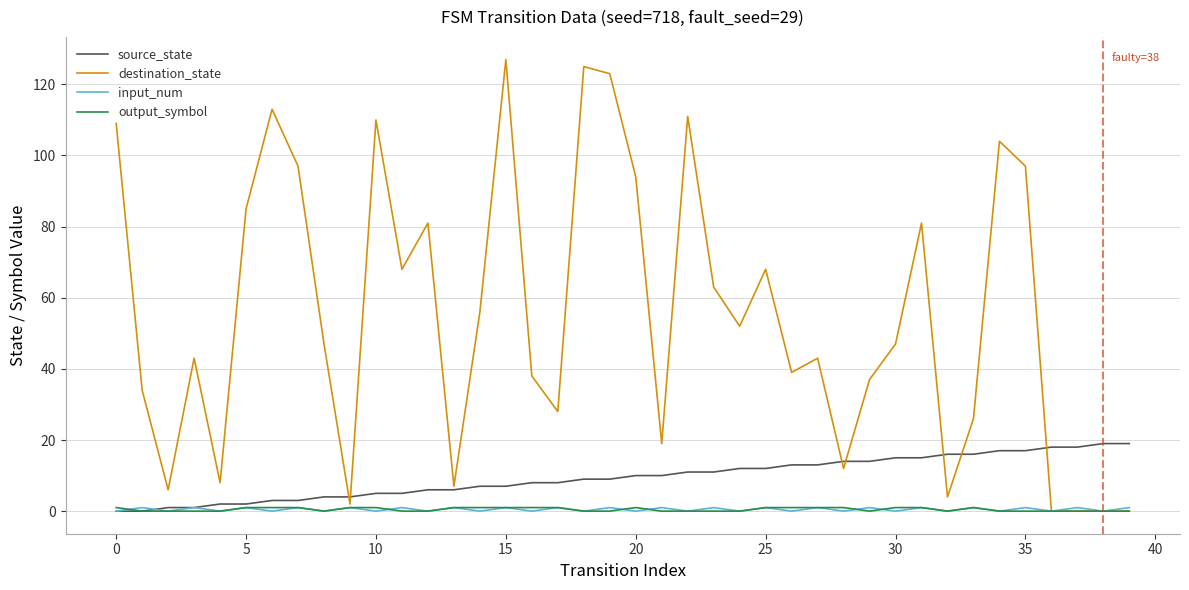

What is the highest value of the source_state series?

19